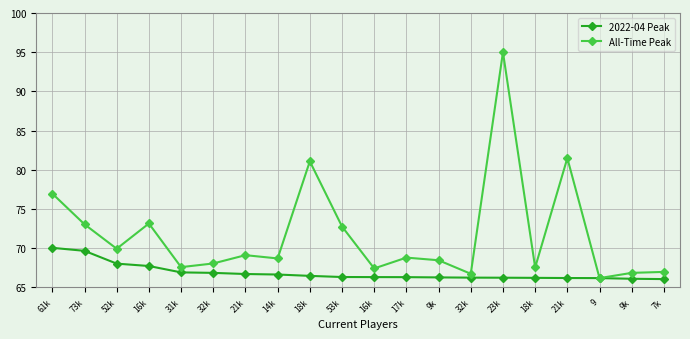

Count the number of data series in this chart.

2